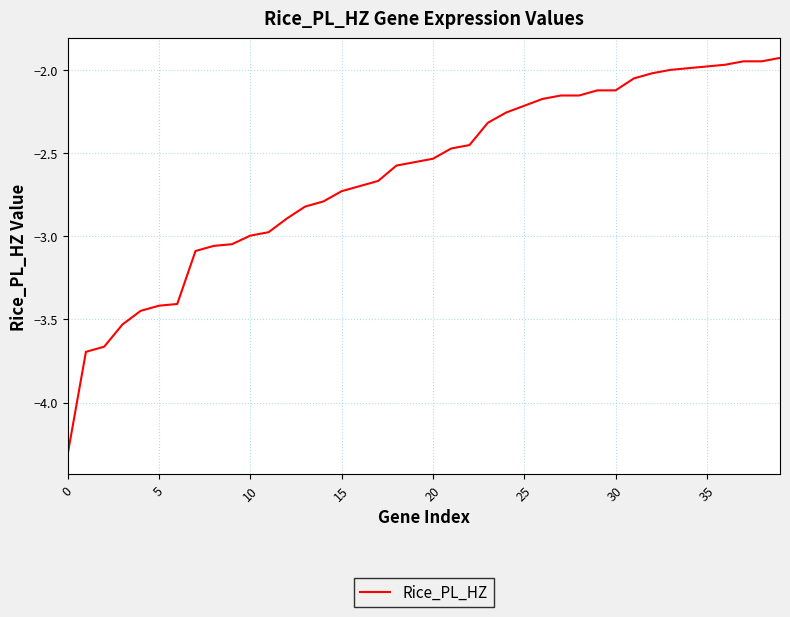

What is the difference between the maximum and minimum values?

2.4